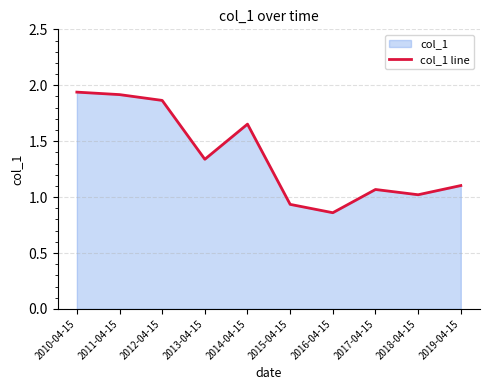

Which has a higher value, 2010-04-15 or 2016-04-15?

2010-04-15